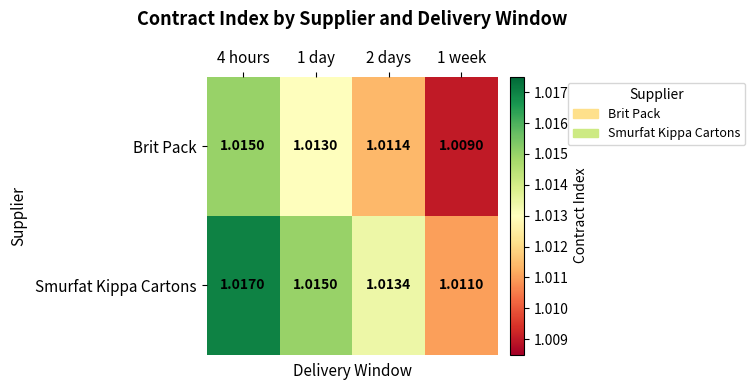

Is the value of Smurfat Kippa Cartons at 4 hours greater than the value of Brit Pack at 4 hours?

Yes